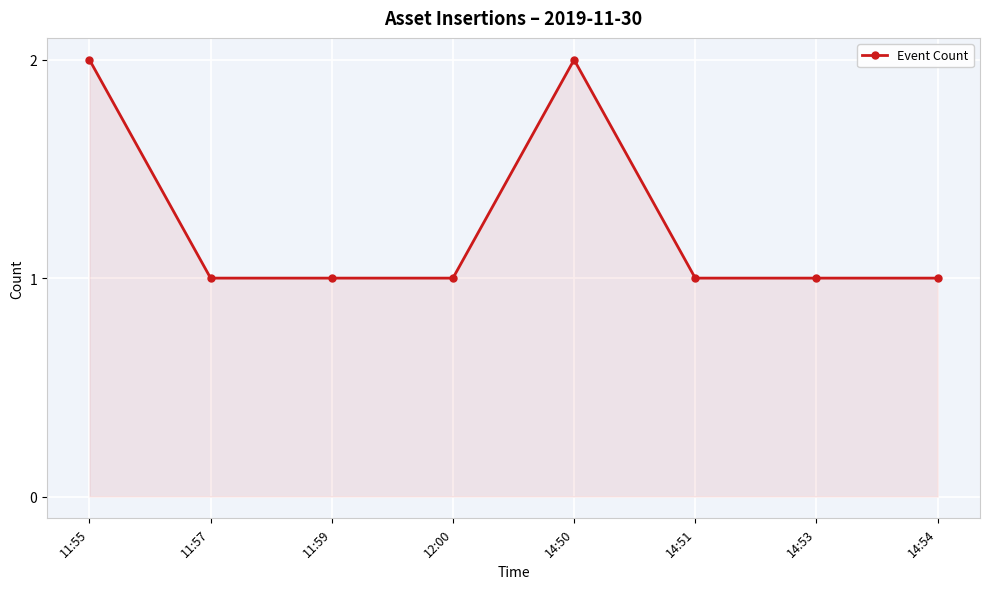

True or false: the data has more than 0 interior local peaks.

True